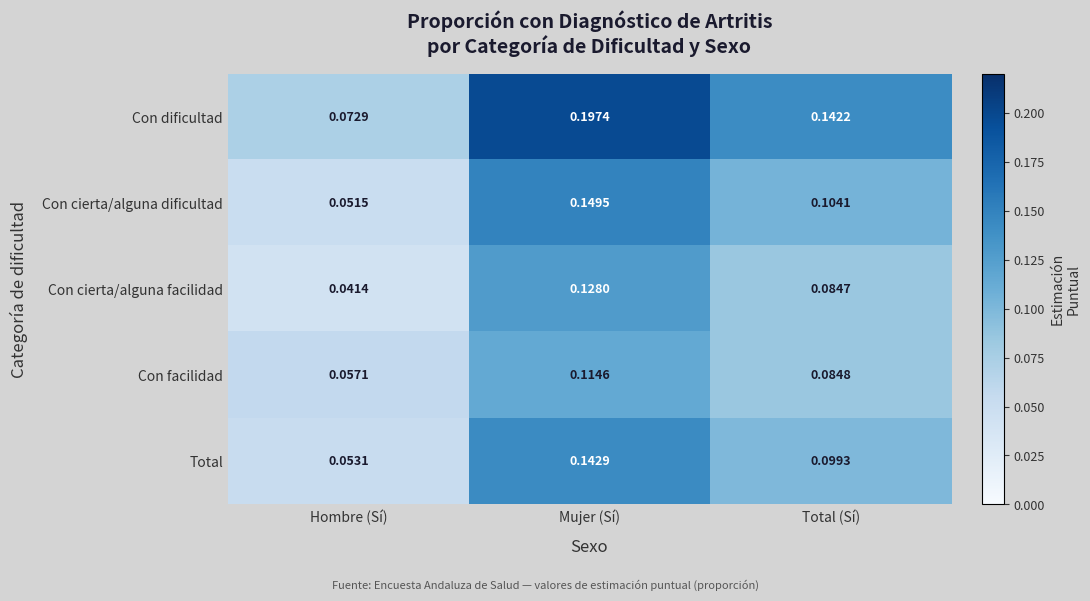

List the series in order of their peak value, highest first.

Con dificultad, Con cierta/alguna dificultad, Total, Con cierta/alguna facilidad, Con facilidad